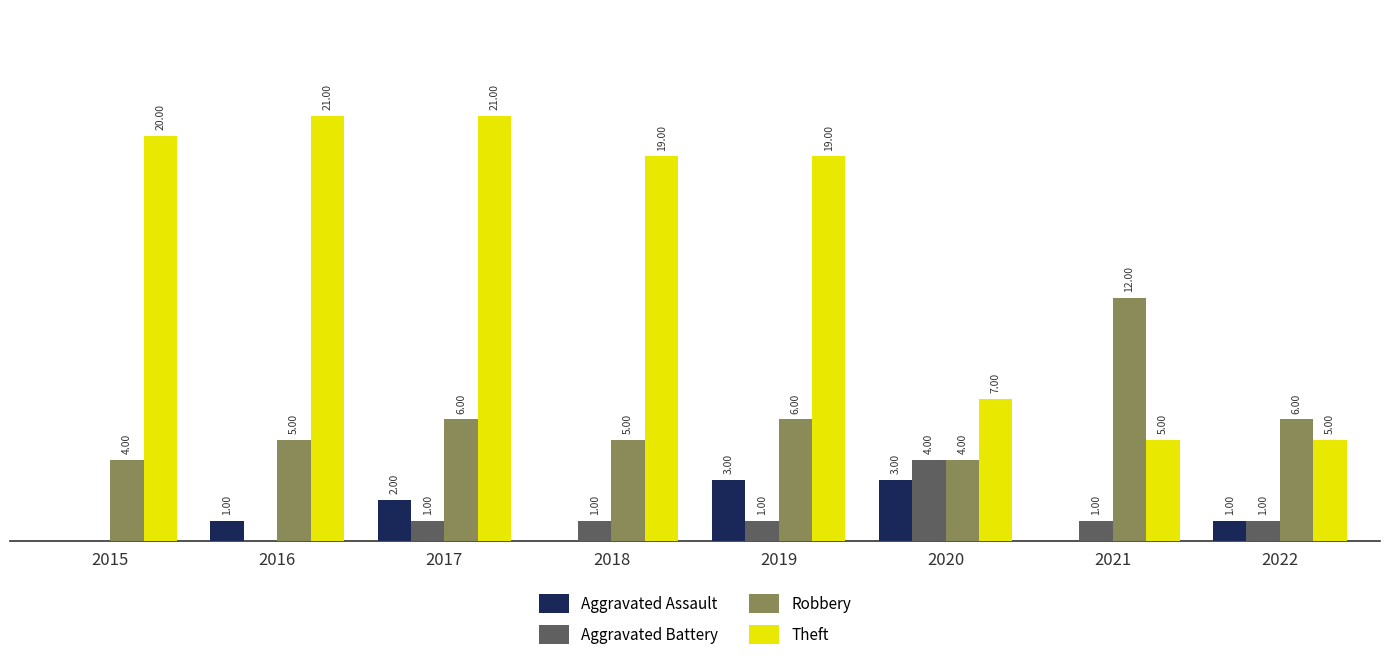

Is the value of Aggravated Battery at 2015 greater than the value of Robbery at 2021?

No